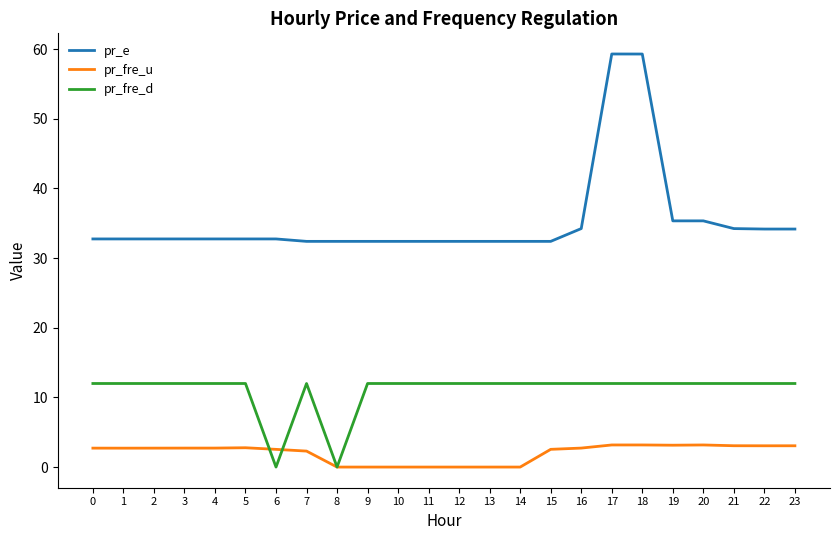

Does the chart display data point markers on the line(s)?

No